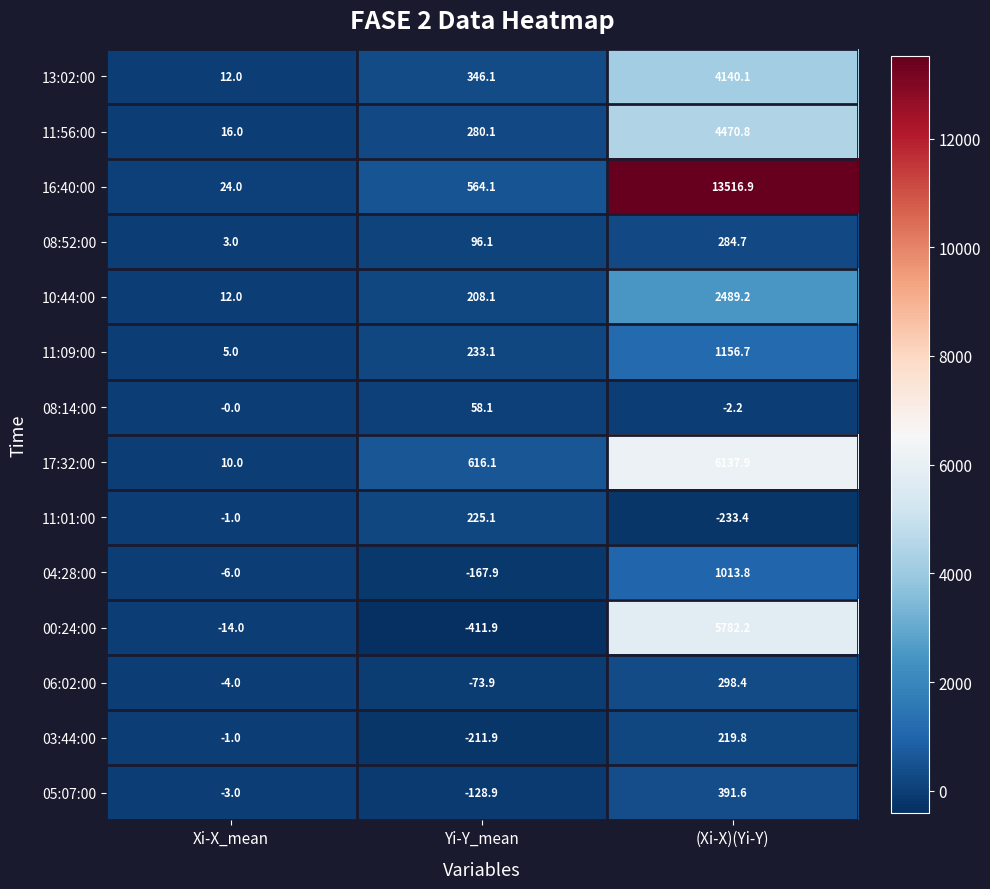

What is the maximum value shown in the chart?

13516.9